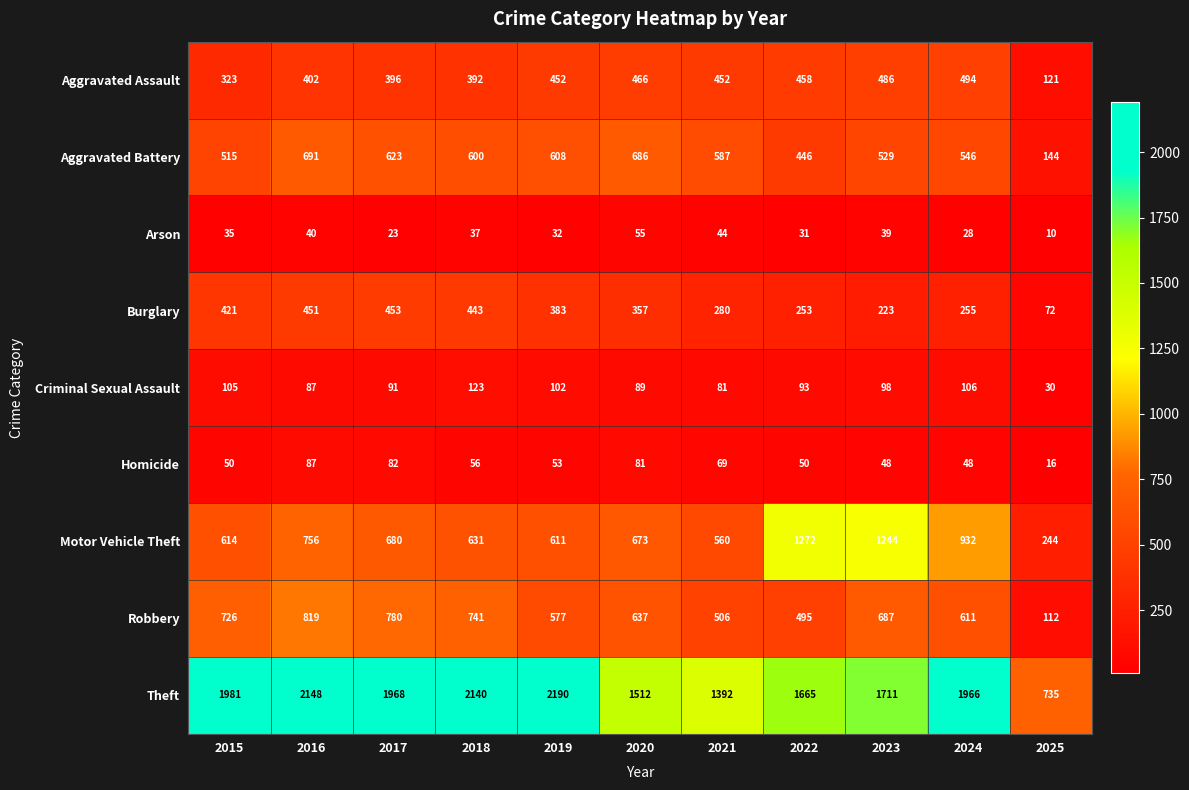

The value of Motor Vehicle Theft at 2019 is 611. True or false?

True